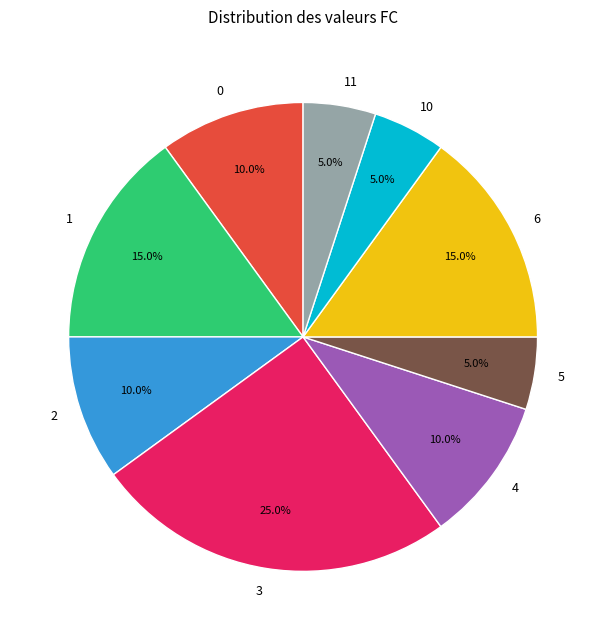

To the nearest percent, what portion does 4 represent?

10%